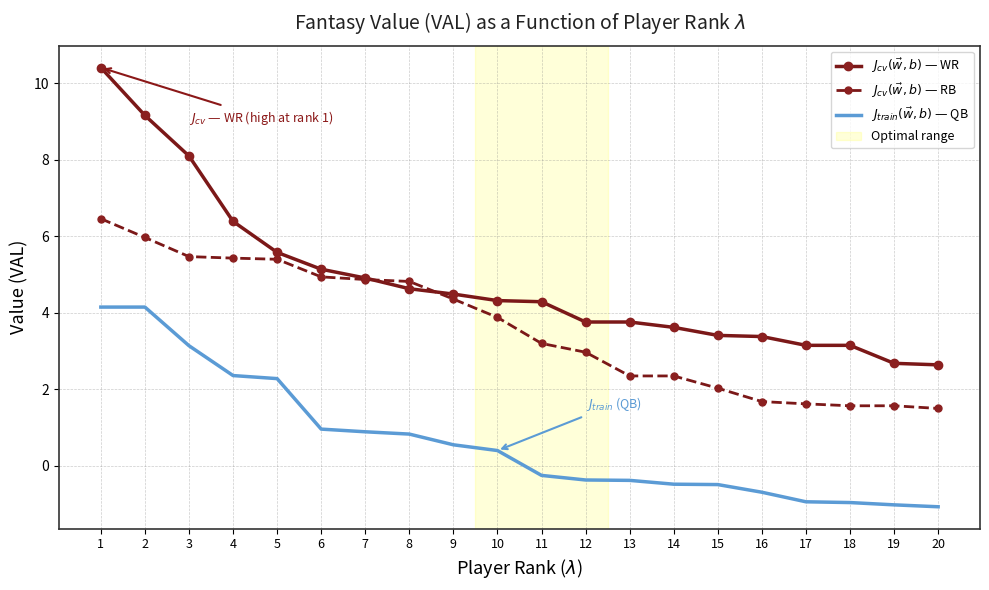

How many times do $J_{cv}(\vec{w}, b)$ — WR and $J_{cv}(\vec{w}, b)$ — RB cross each other?

2